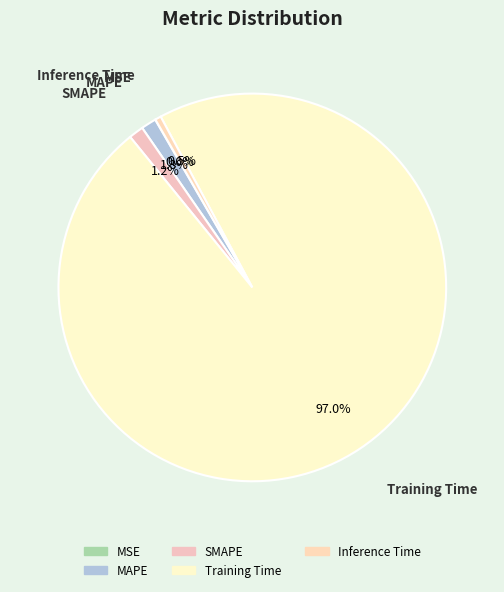

Is there a majority slice in this chart?

Yes